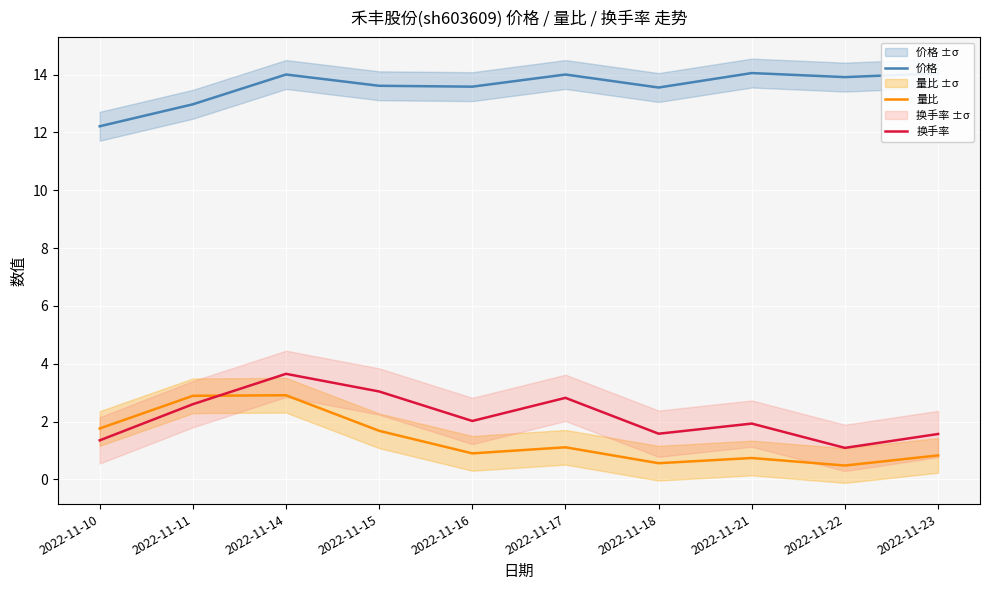

At which category does 价格 reach its first local valley?

2022-11-16